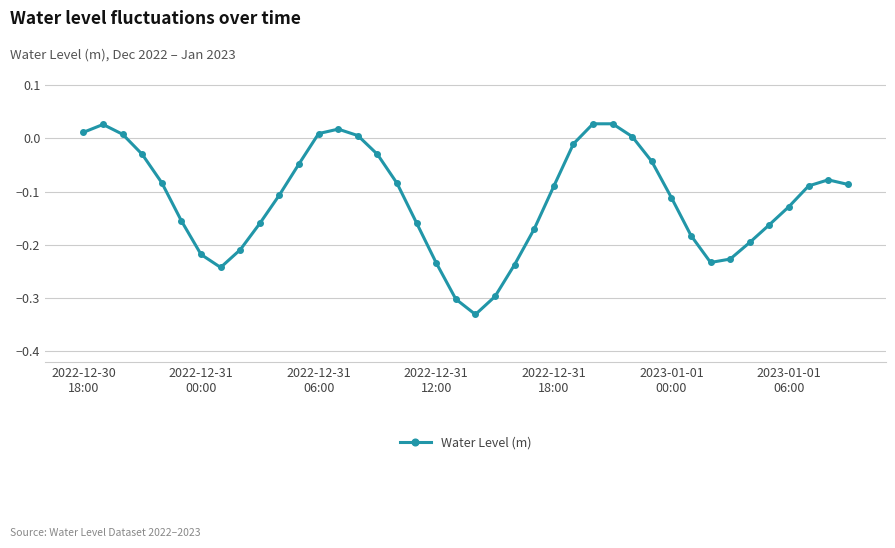

What is the difference between the maximum and second lowest values?

0.3